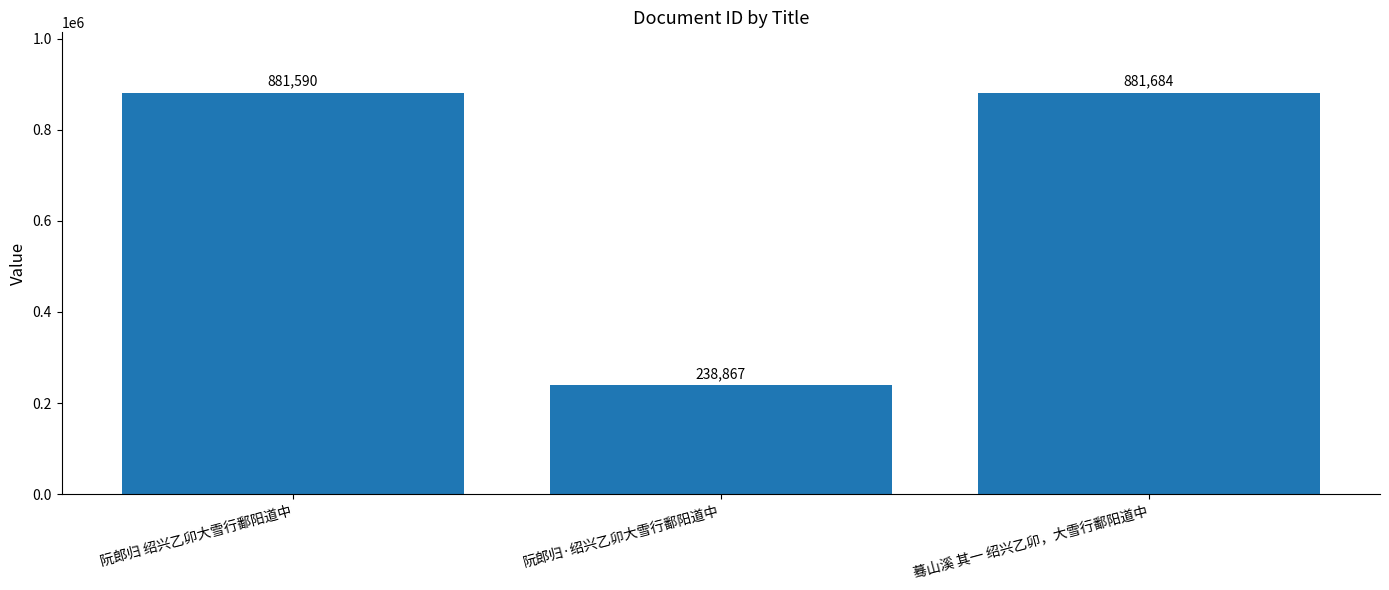

At which label is the value closest to 560275?

阮郎归 绍兴乙卯大雪行鄱阳道中